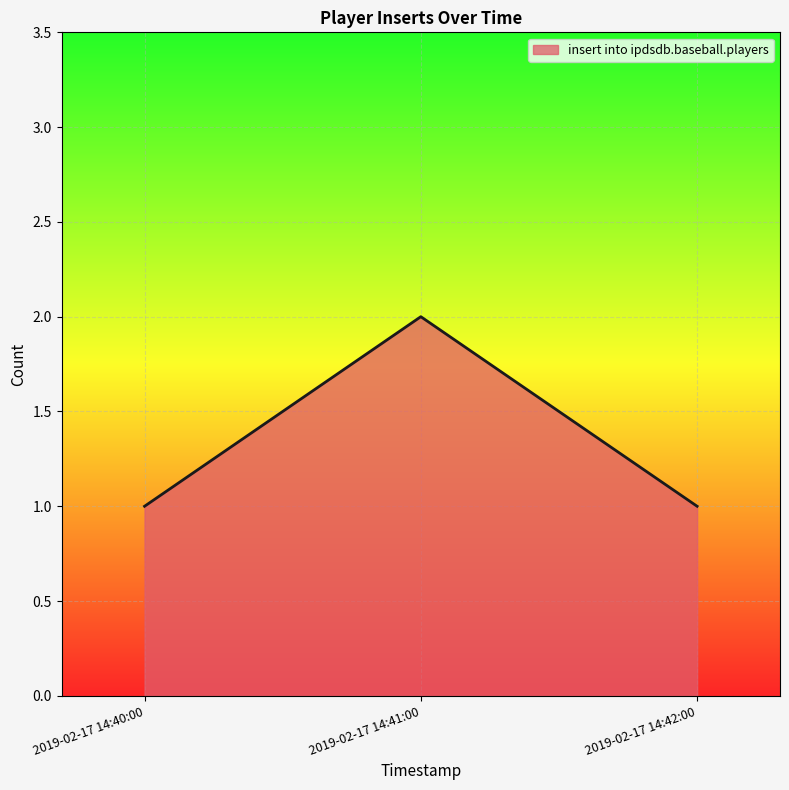

Count the number of categories in the chart.

3